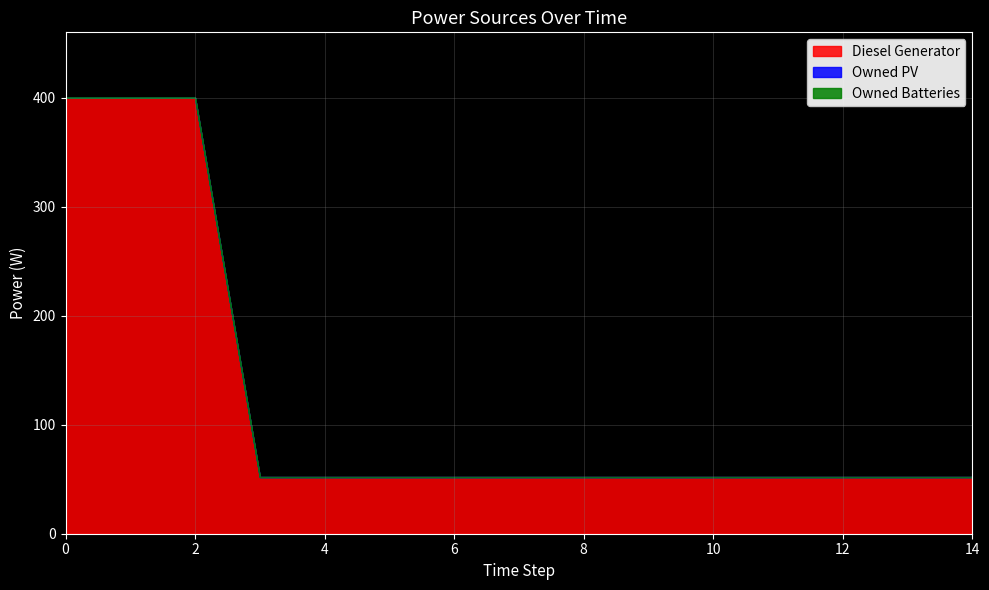

How many lines are shown in the chart?

3